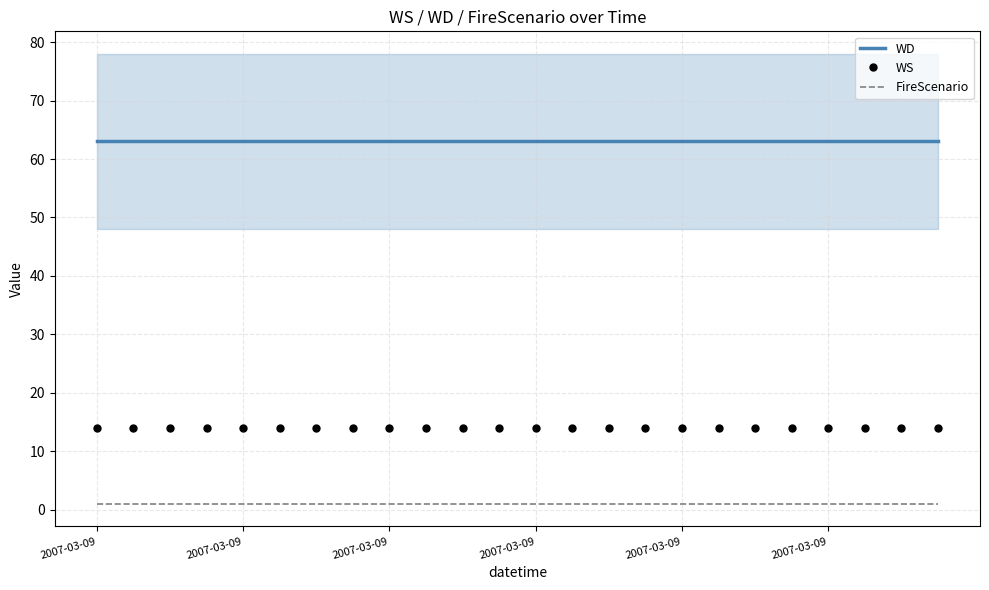

At which label is WD closest to 63?

2007-03-09